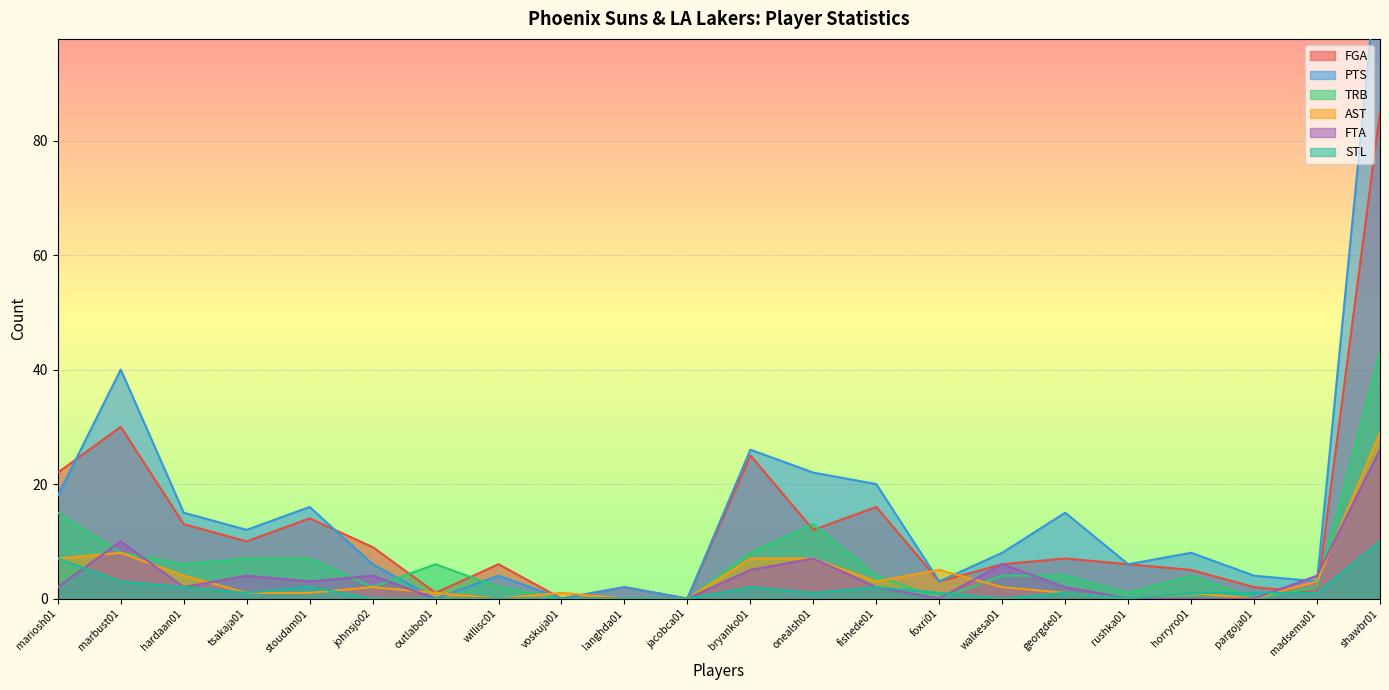

What is the difference between the maximum and second lowest values in the AST series?

29